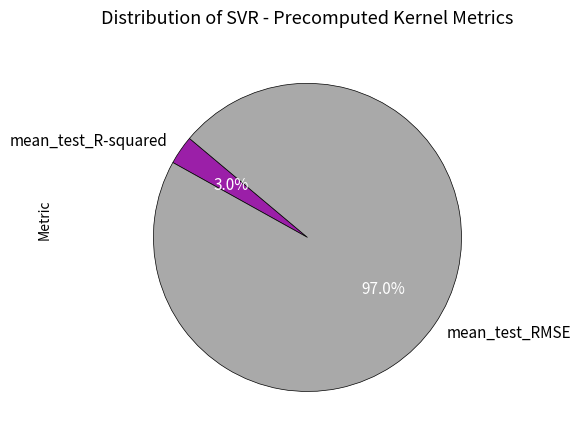

Which has a higher value, mean_test_RMSE or mean_test_R-squared?

mean_test_RMSE